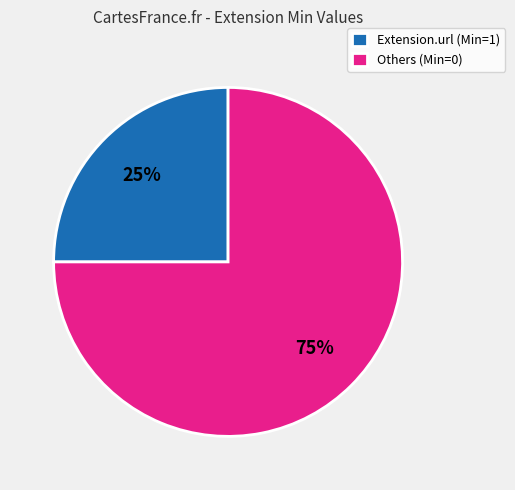

Which category has the biggest portion of the pie?

Others (Min=0)